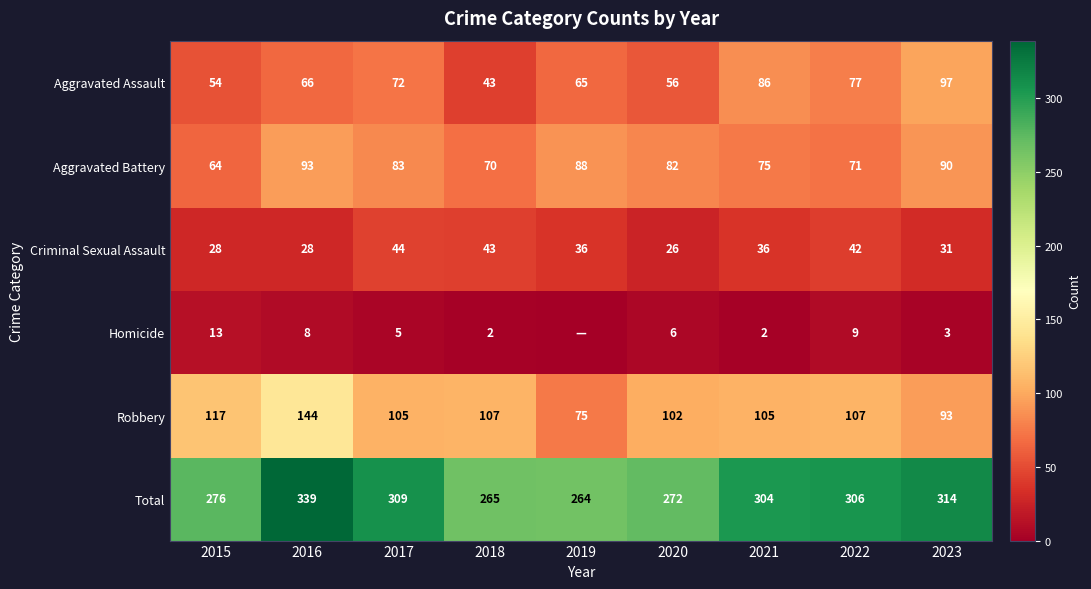

At which label does Robbery first exceed 105?

2015